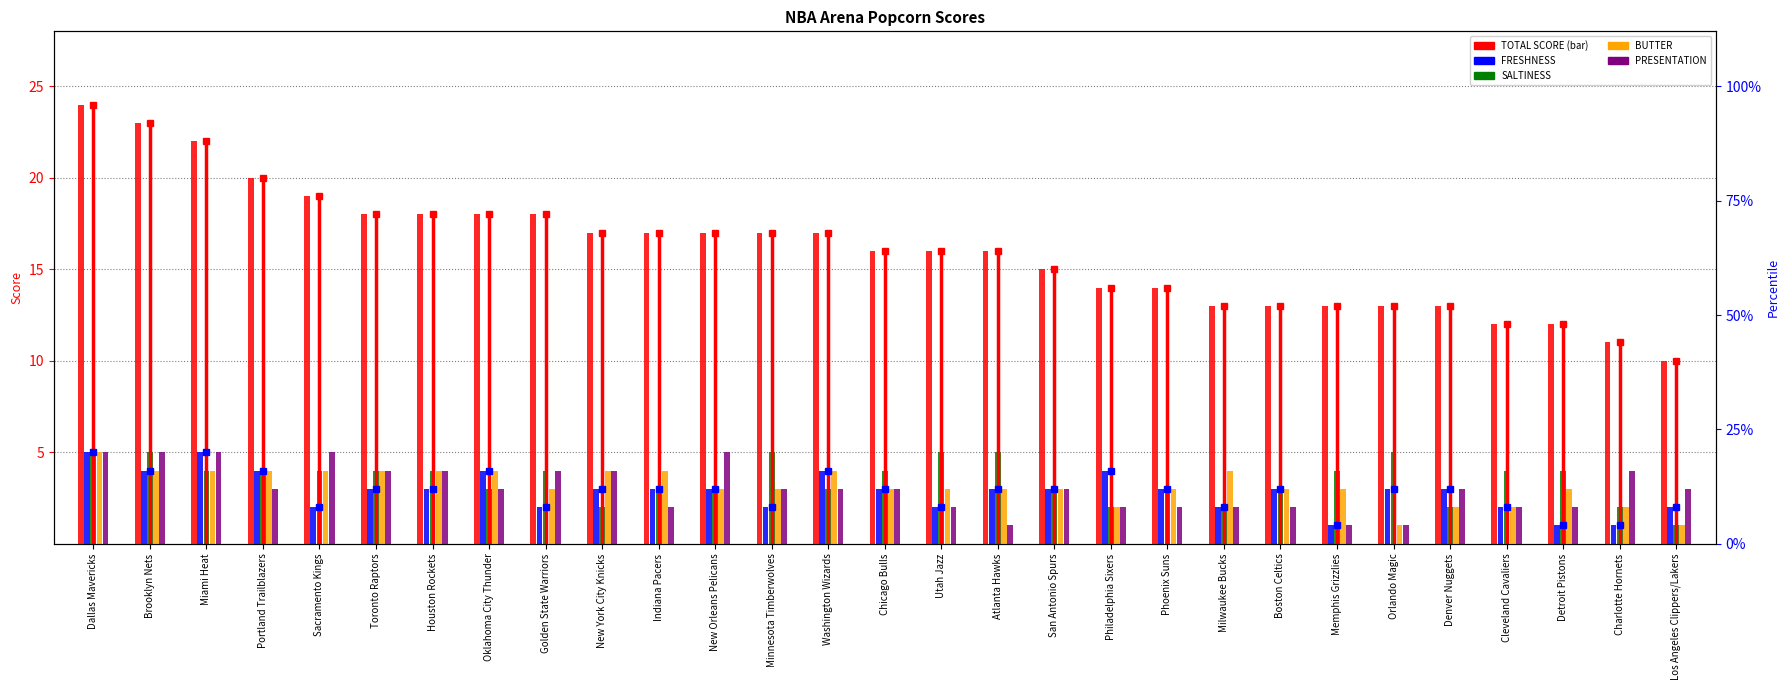

What is the greatest value displayed?

24